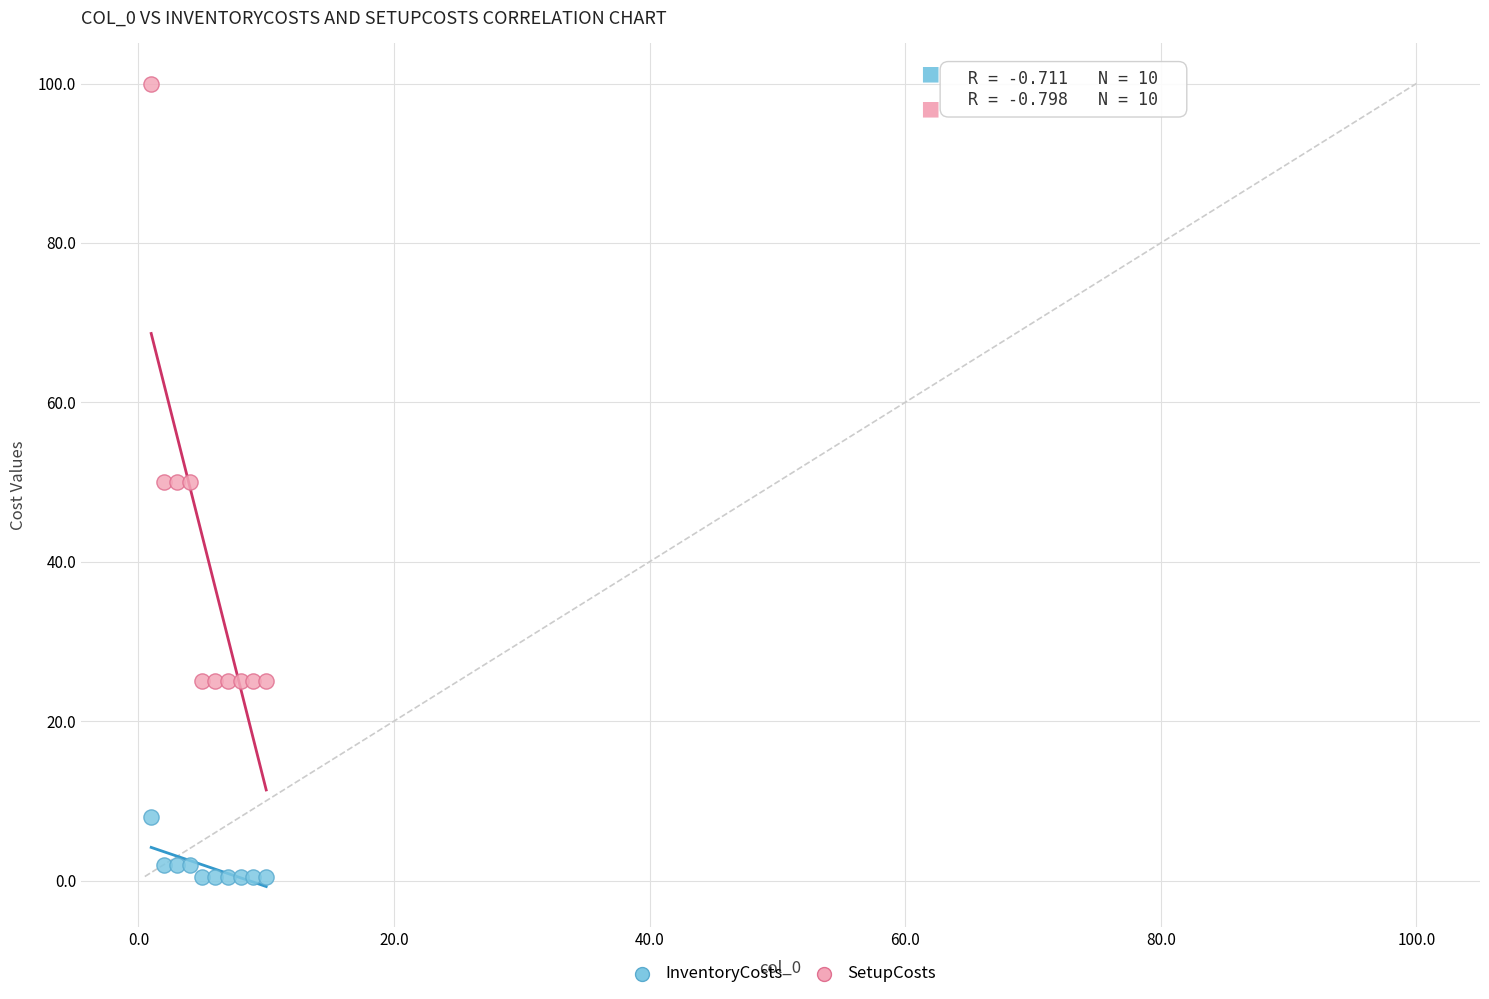

What are all the series names shown in the legend?

InventoryCosts, SetupCosts